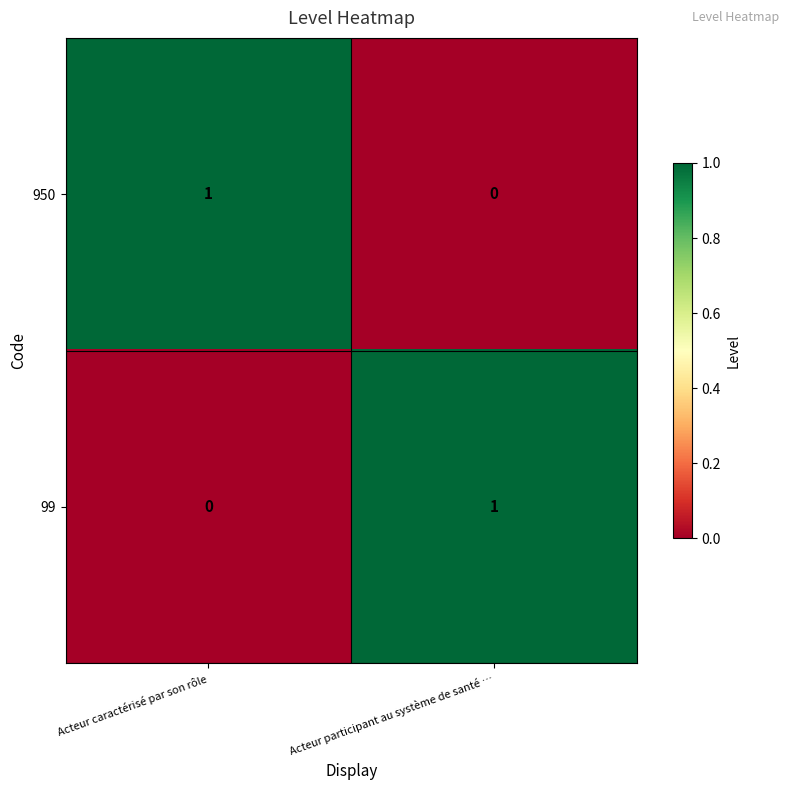

True or false: 950 has a value of 1 at Acteur caractérisé par son rôle.

True